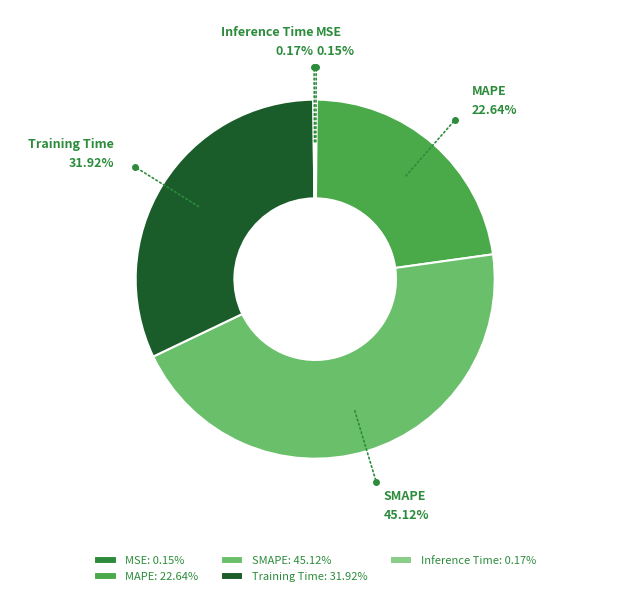

Does any single category account for the majority?

No